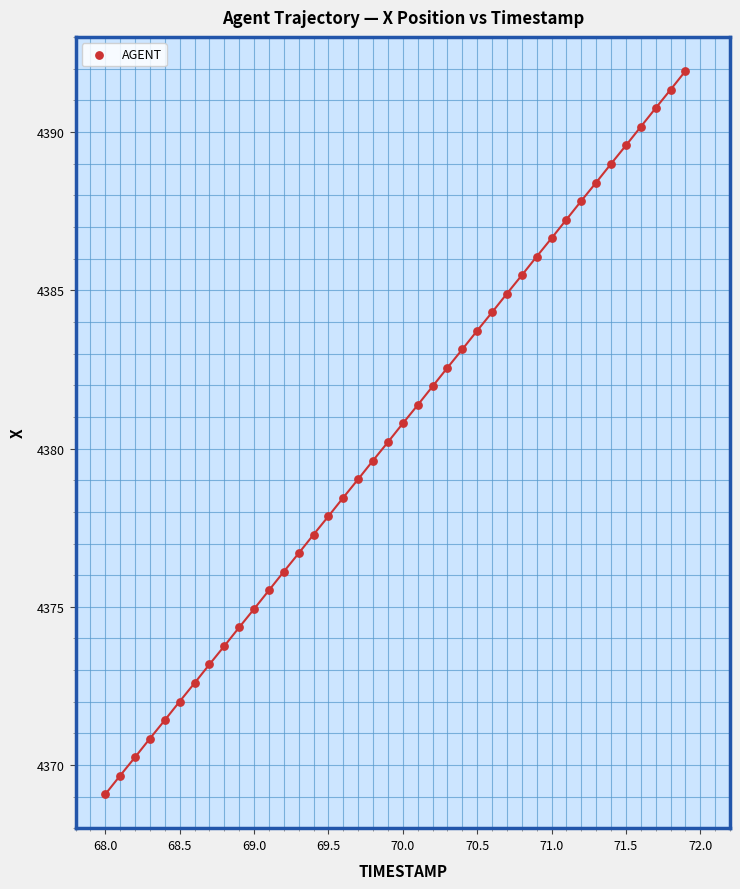

What is the range of X values (max minus min)?

3.9